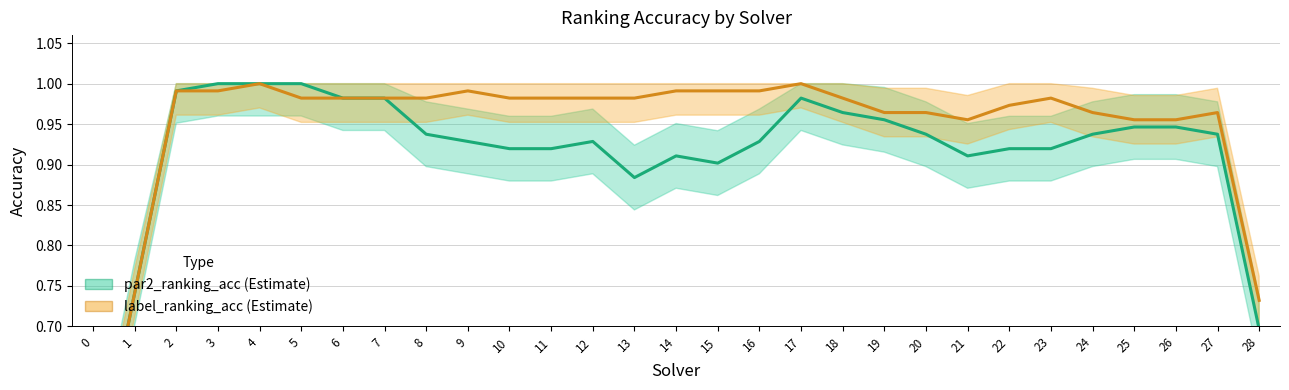

True or false: par2_ranking_acc and label_ranking_acc cross at least once.

False